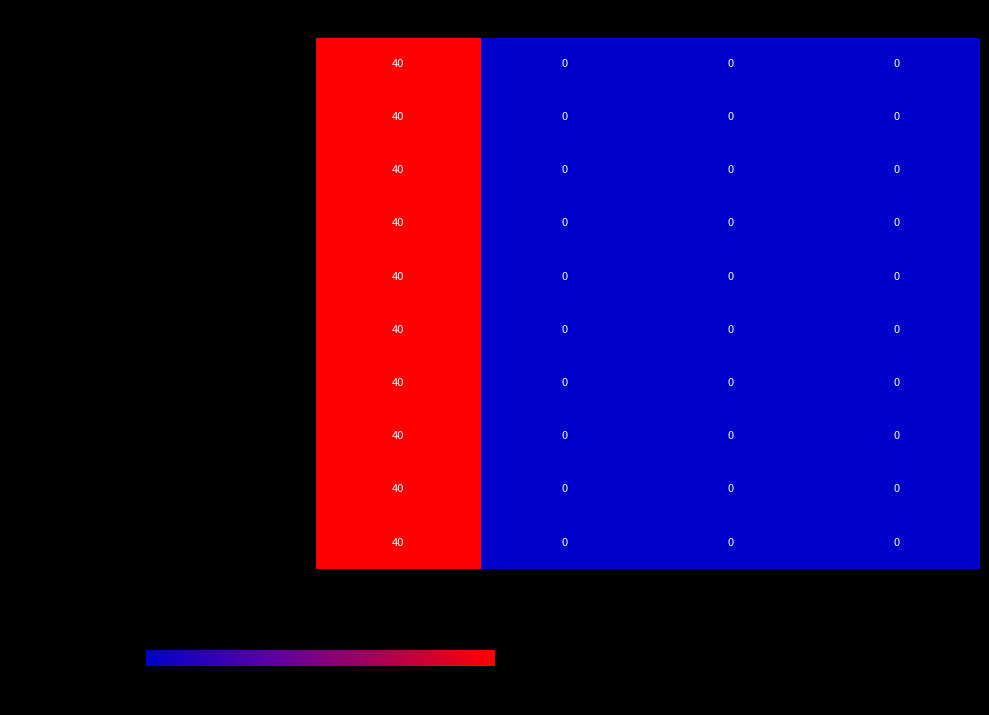

What is the sum of all - GR row7 40pkgs values?

40